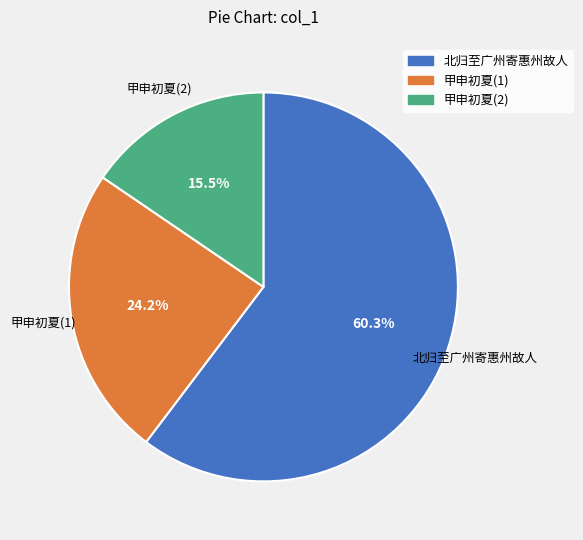

Is there a majority slice in this chart?

Yes